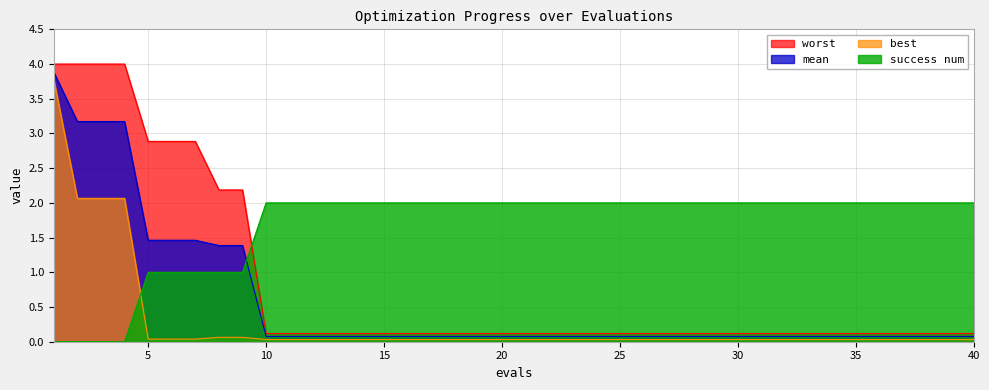

Reading left to right, transcribe all the data shown in this chart.

mean: 3.9	3.2	3.2	3.2	1.5	1.5	1.5	1.4	1.4	0.1	0.1	0.1	0.1	0.1	0.1	0.1	0.1	0.1	0.1	0.1	0.1	0.1	0.1	0.1	0.1	0.1	0.1	0.1	0.1	0.1	0.1	0.1	0.1	0.1	0.1	0.1	0.1	0.1	0.1	0.1
best: 3.8	2.1	2.1	2.1	0.0	0.0	0.0	0.1	0.1	0.0	0.0	0.0	0.0	0.0	0.0	0.0	0.0	0.0	0.0	0.0	0.0	0.0	0.0	0.0	0.0	0.0	0.0	0.0	0.0	0.0	0.0	0.0	0.0	0.0	0.0	0.0	0.0	0.0	0.0	0.0
worst: 4.0	4.0	4.0	4.0	2.9	2.9	2.9	2.2	2.2	0.1	0.1	0.1	0.1	0.1	0.1	0.1	0.1	0.1	0.1	0.1	0.1	0.1	0.1	0.1	0.1	0.1	0.1	0.1	0.1	0.1	0.1	0.1	0.1	0.1	0.1	0.1	0.1	0.1	0.1	0.1
success num: 0.0	0.0	0.0	0.0	1.0	1.0	1.0	1.0	1.0	2.0	2.0	2.0	2.0	2.0	2.0	2.0	2.0	2.0	2.0	2.0	2.0	2.0	2.0	2.0	2.0	2.0	2.0	2.0	2.0	2.0	2.0	2.0	2.0	2.0	2.0	2.0	2.0	2.0	2.0	2.0